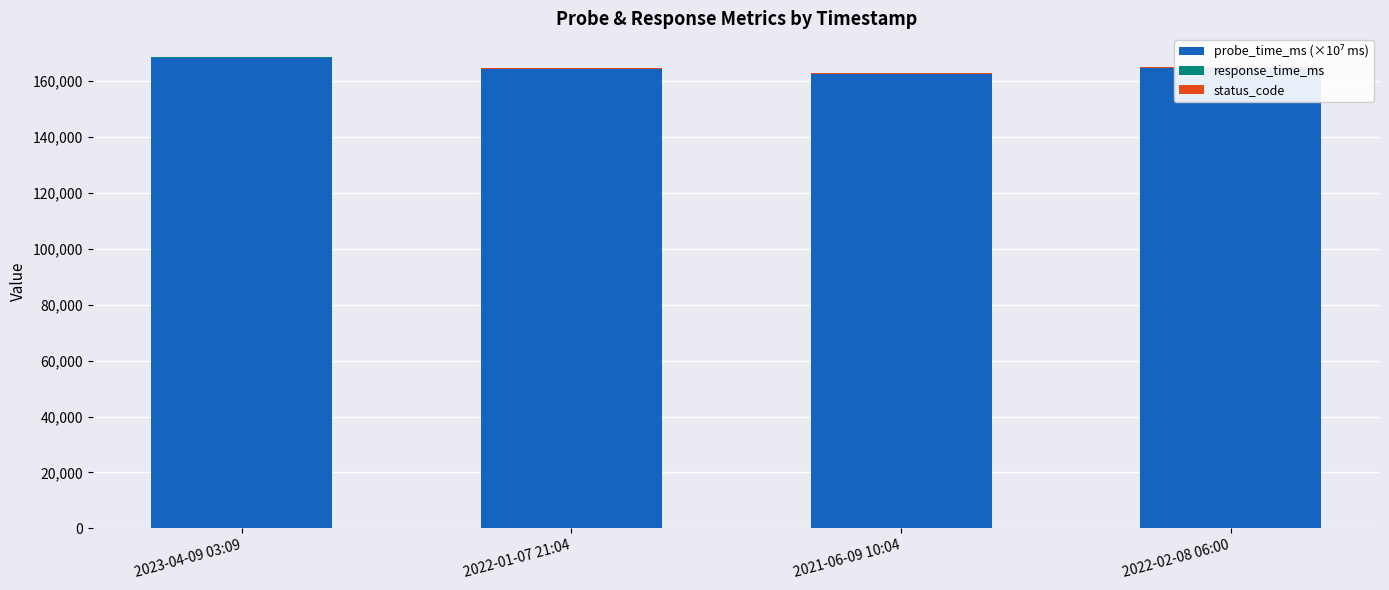

At how many categories does at least one series exceed 125372?

4